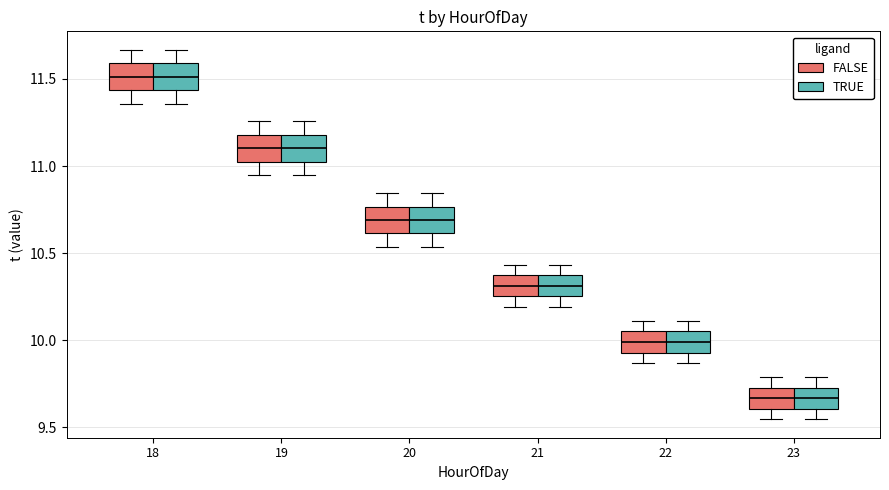

Reading left to right, transcribe this box plot: for each box, give where its median line is, the range the box spans, and where its two whiskers end, as read against the y-axis. The values are not printed on the chart, so give them approximately, as read against the axis.

18 (FALSE): median 11.50, box 11.45 to 11.60, whiskers 11.35 to 11.65
18 (TRUE): median 11.50, box 11.45 to 11.60, whiskers 11.35 to 11.65
19 (FALSE): median 11.10, box 11.00 to 11.20, whiskers 10.95 to 11.25
19 (TRUE): median 11.10, box 11.00 to 11.20, whiskers 10.95 to 11.25
20 (FALSE): median 10.70, box 10.60 to 10.75, whiskers 10.55 to 10.85
20 (TRUE): median 10.70, box 10.60 to 10.75, whiskers 10.55 to 10.85
21 (FALSE): median 10.30, box 10.25 to 10.35, whiskers 10.20 to 10.45
21 (TRUE): median 10.30, box 10.25 to 10.35, whiskers 10.20 to 10.45
22 (FALSE): median 10.00, box 9.95 to 10.05, whiskers 9.85 to 10.10
22 (TRUE): median 10.00, box 9.95 to 10.05, whiskers 9.85 to 10.10
23 (FALSE): median 9.65, box 9.60 to 9.75, whiskers 9.55 to 9.80
23 (TRUE): median 9.65, box 9.60 to 9.75, whiskers 9.55 to 9.80